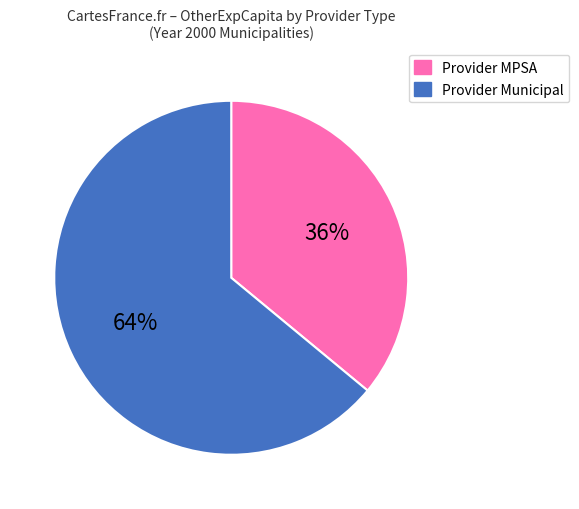

Is it true that Provider Municipal is 56% of the pie?

False